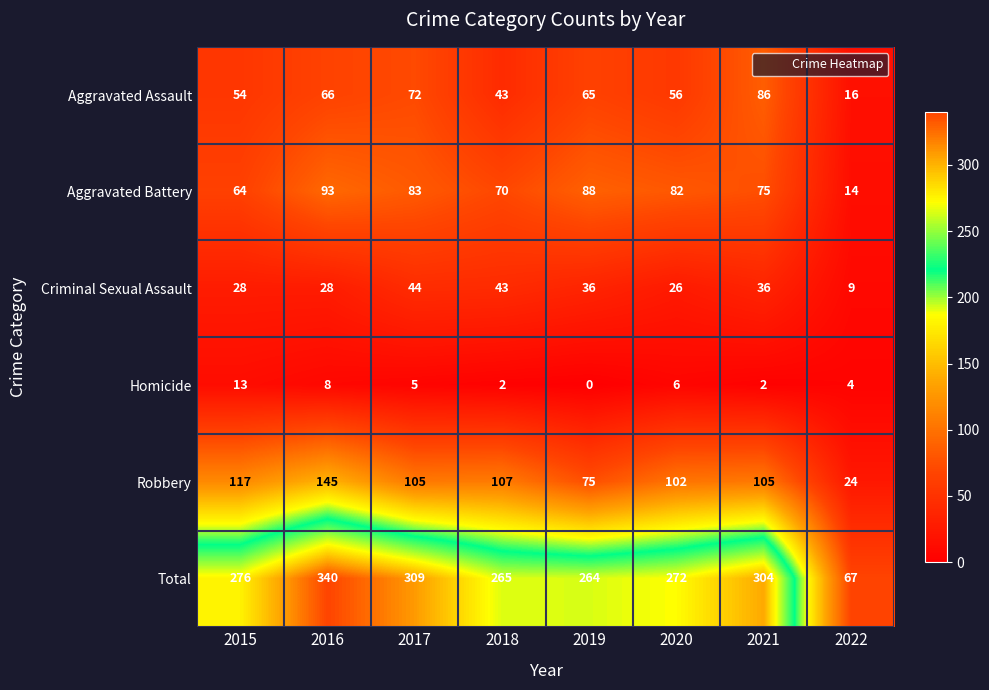

What is the minimum value for Total?

67